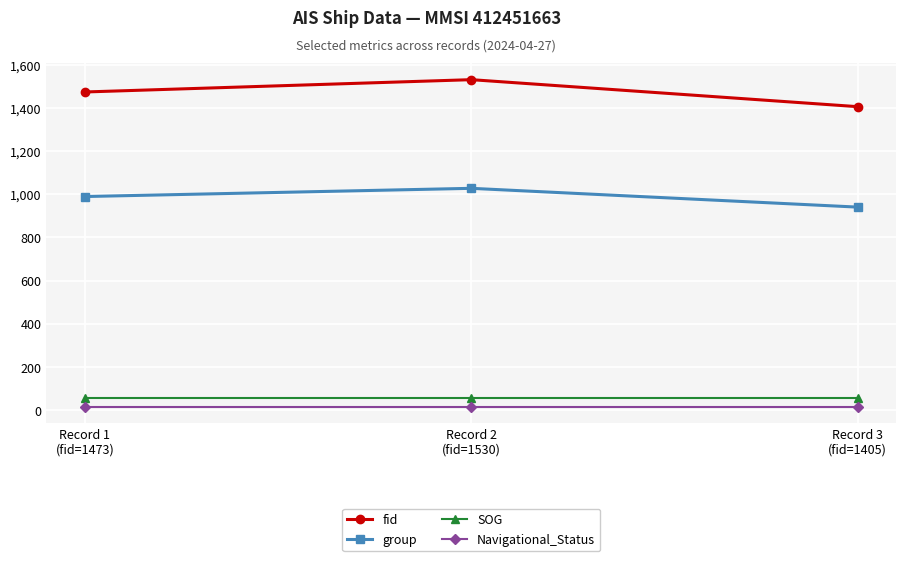

At Record 1
(fid=1473), list the series in order from largest to smallest.

fid, group, SOG, Navigational_Status